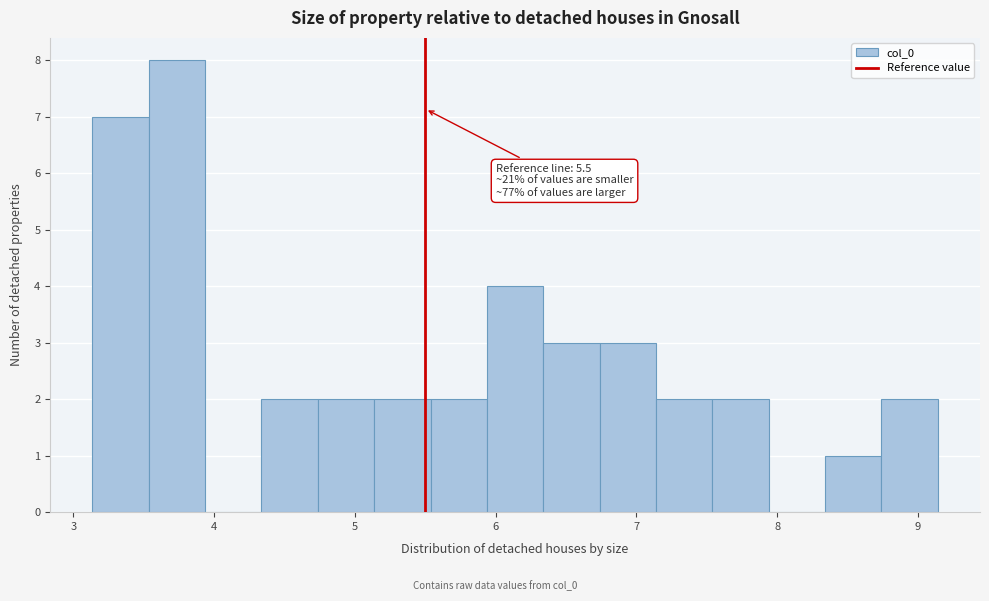

Over which range of the x-axis is the bar tallest?

3.5 to 3.9